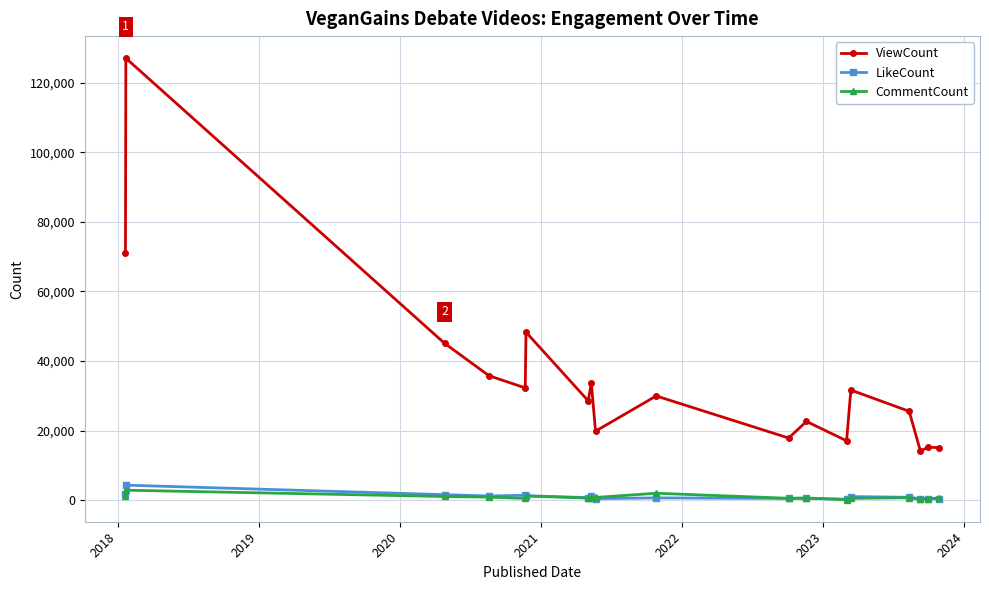

What is the minimum value for ViewCount?

14132